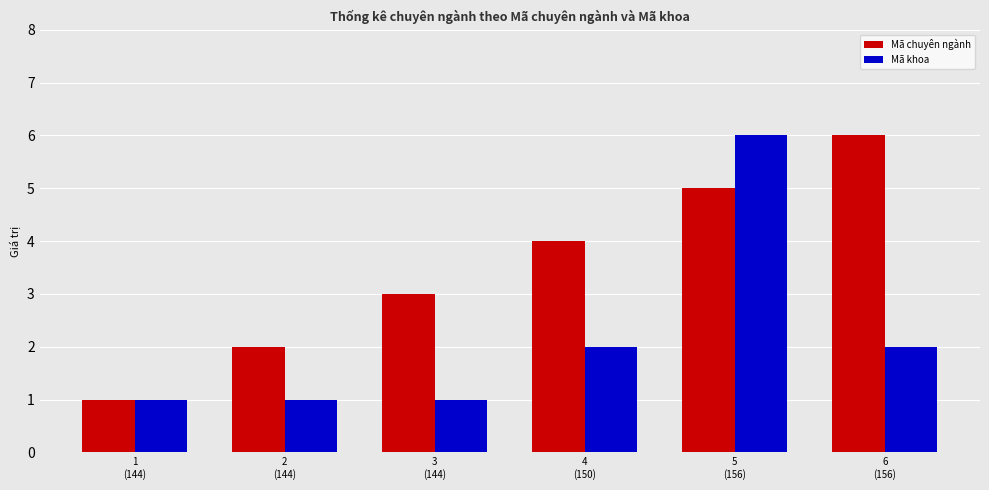

The value of Mã khoa at 6
(156) is 3. True or false?

False